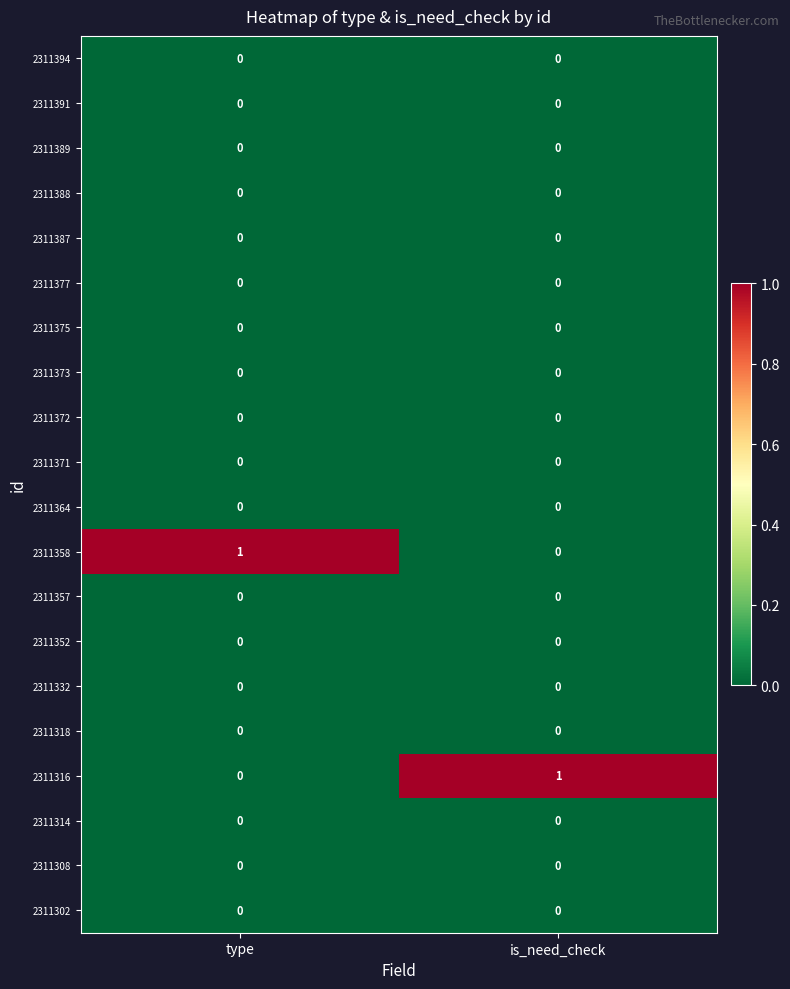

The value of 2311332 at type is 0. True or false?

True